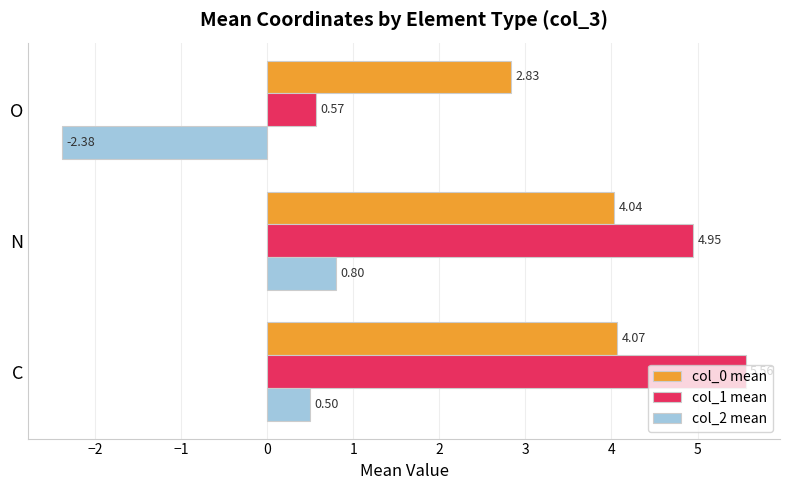

Which category has the lowest value in the col_2 mean series?

O